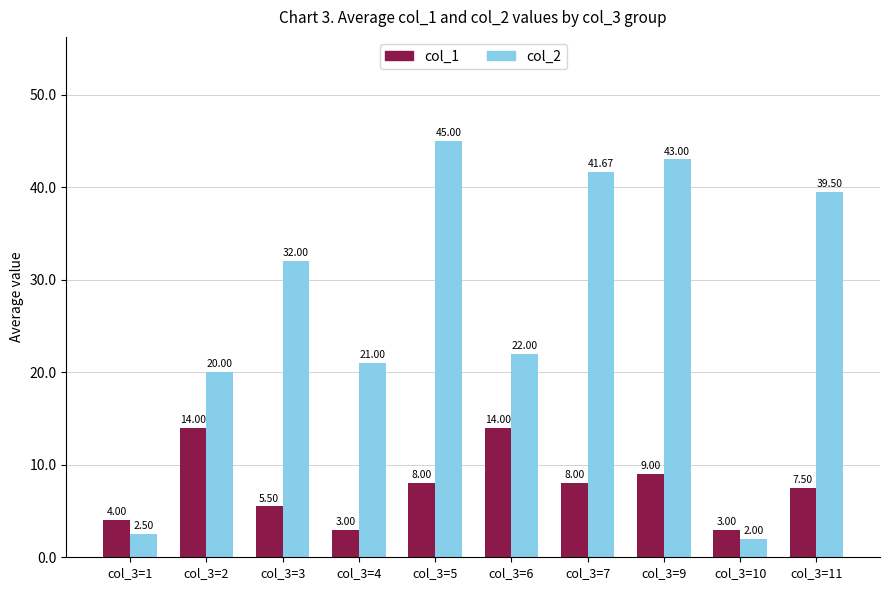

At which category is the sum across all series the highest?

col_3=5